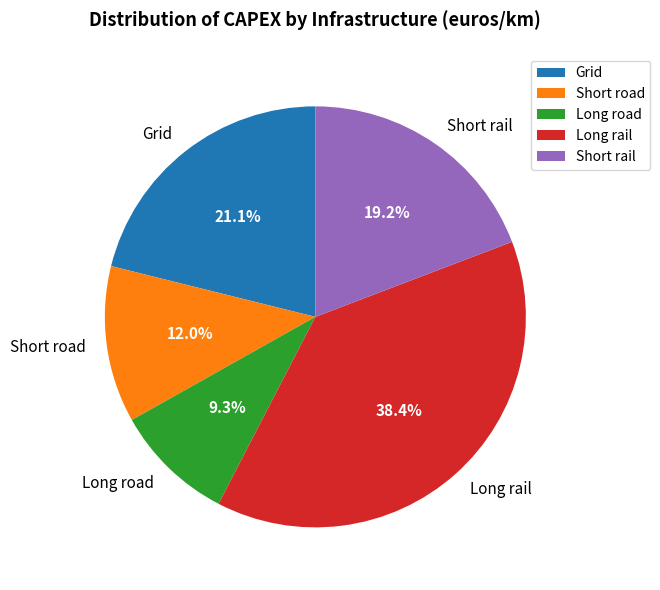

Between Long road and Grid, which is larger?

Grid